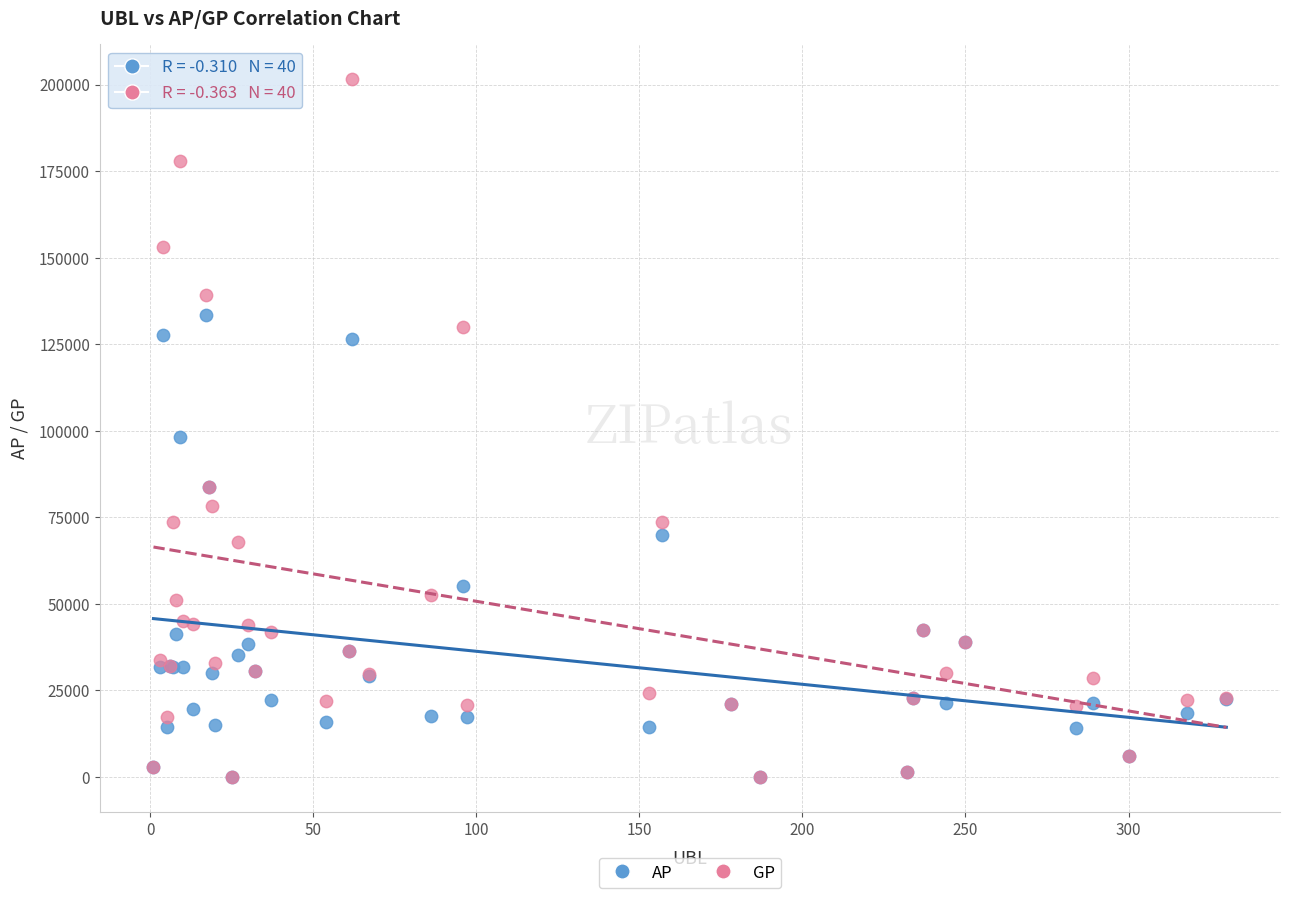

In the GP series, what Y value is closest to 100814?

83891